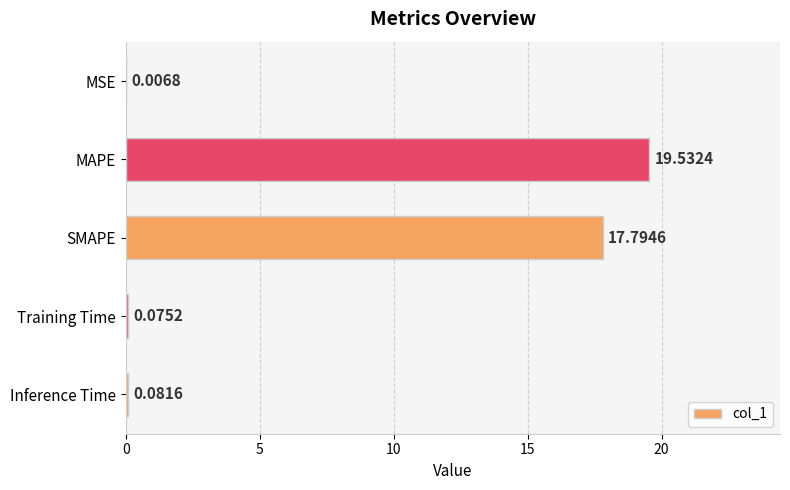

What is the sum of all values?

37.5